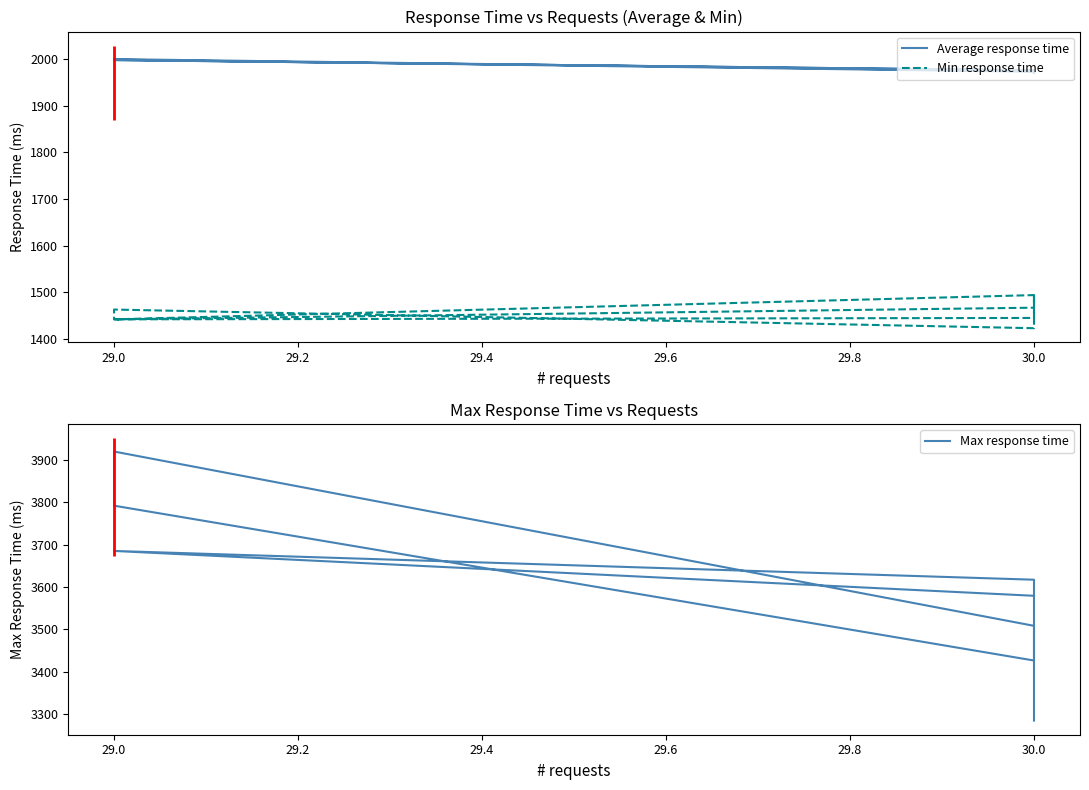

What is the average value of the Max response time series?

3553